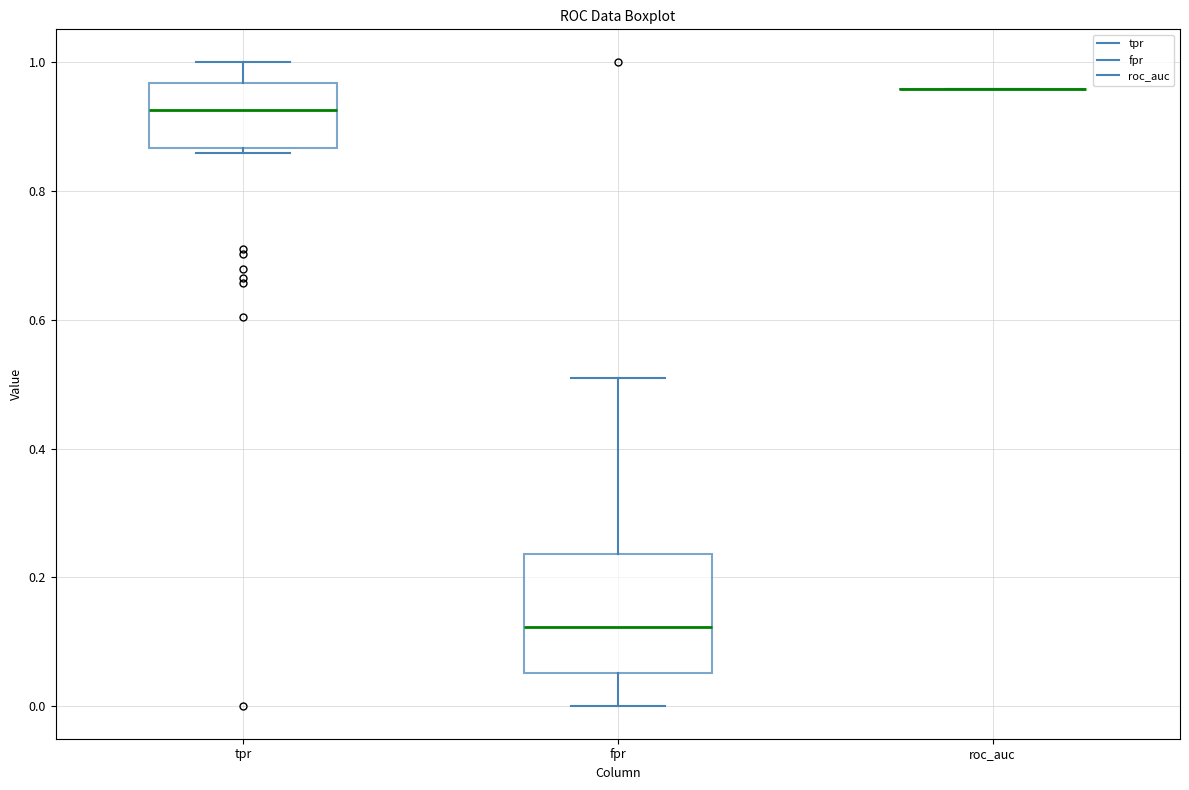

Reading left to right, transcribe this box plot: for each box, give where its median line is, the range the box spans, and where its two whiskers end, as read against the y-axis. The values are not printed on the chart, so give them approximately, as read against the axis.

tpr: median 0.92, box 0.86 to 0.96, whiskers 0.86 (just below the box's lower edge) to 1.00
fpr: median 0.12, box 0.06 to 0.24, whiskers 0.00 to 0.50
roc_auc: box collapsed to a line at 0.96, whiskers 0.96 to 0.96